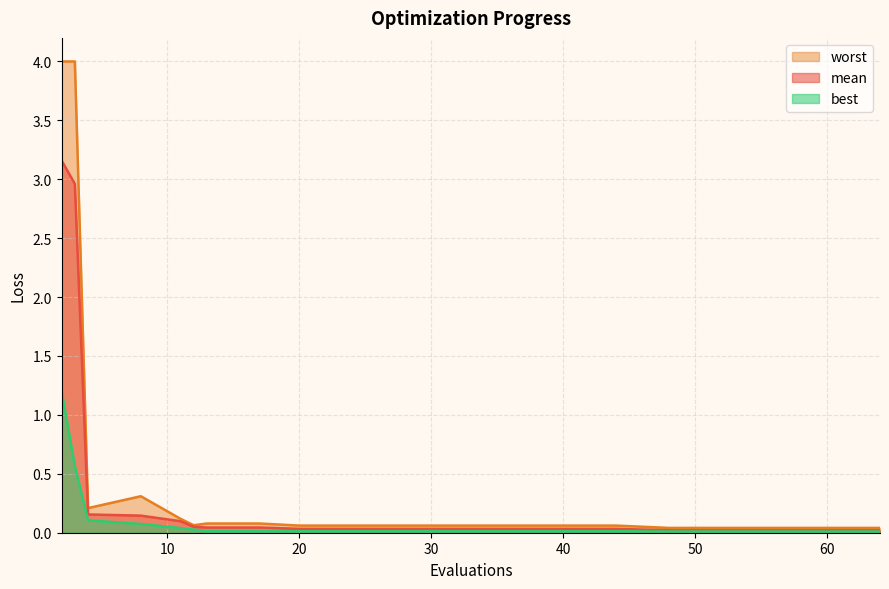

Rank the series at 17 from highest to lowest value.

worst, mean, best